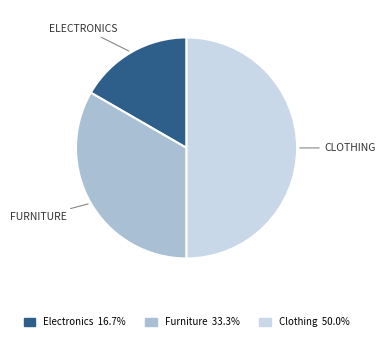

Which has a higher value, Clothing or Furniture?

Clothing